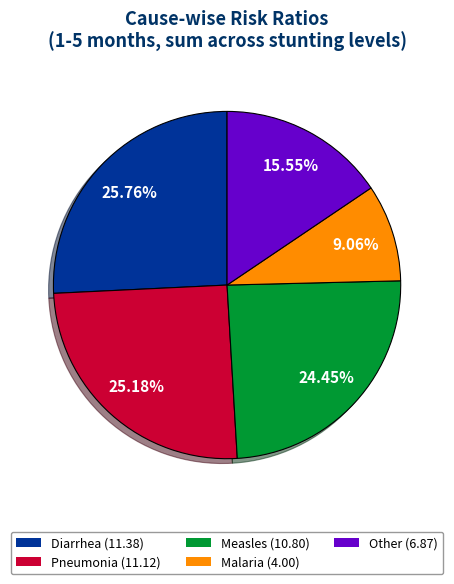

Is the sum of Diarrhea and Other greater than half?

No